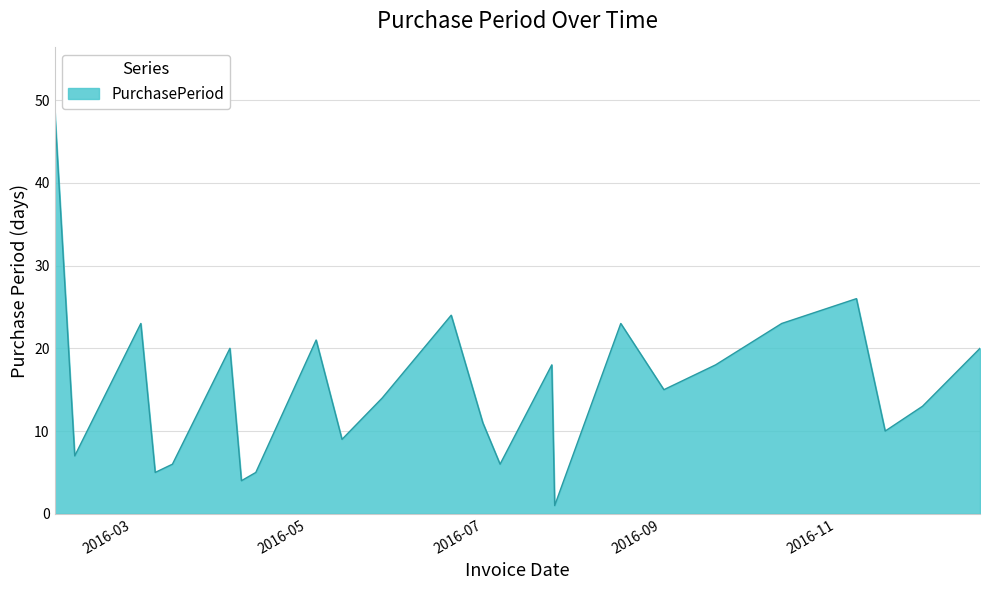

Reading left to right, what are all the values shown in this chart?

49	7	23	5	6	20	4	5	21	9	14	24	11	6	18	1	23	15	18	23	26	10	13	20